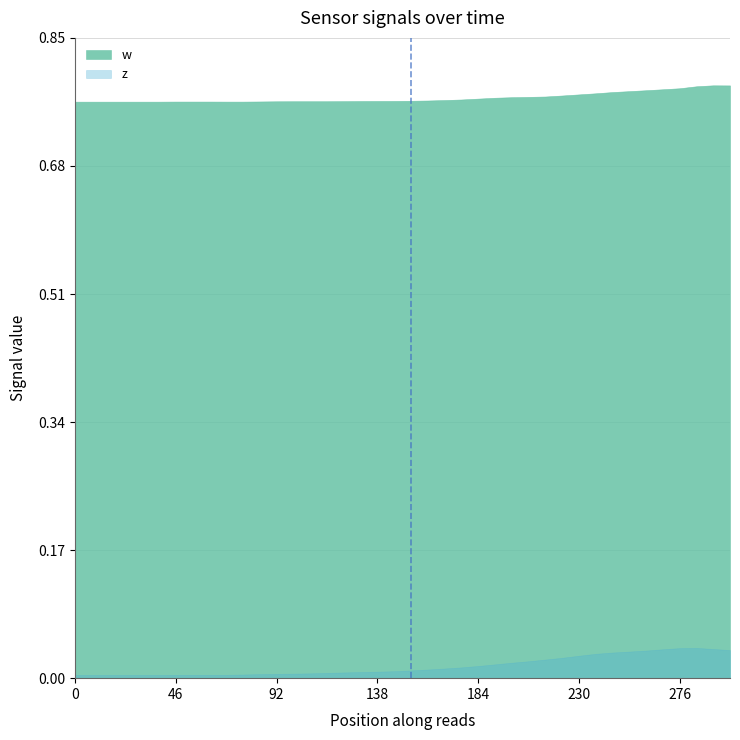

The value of w at 12 is 1.1. True or false?

False